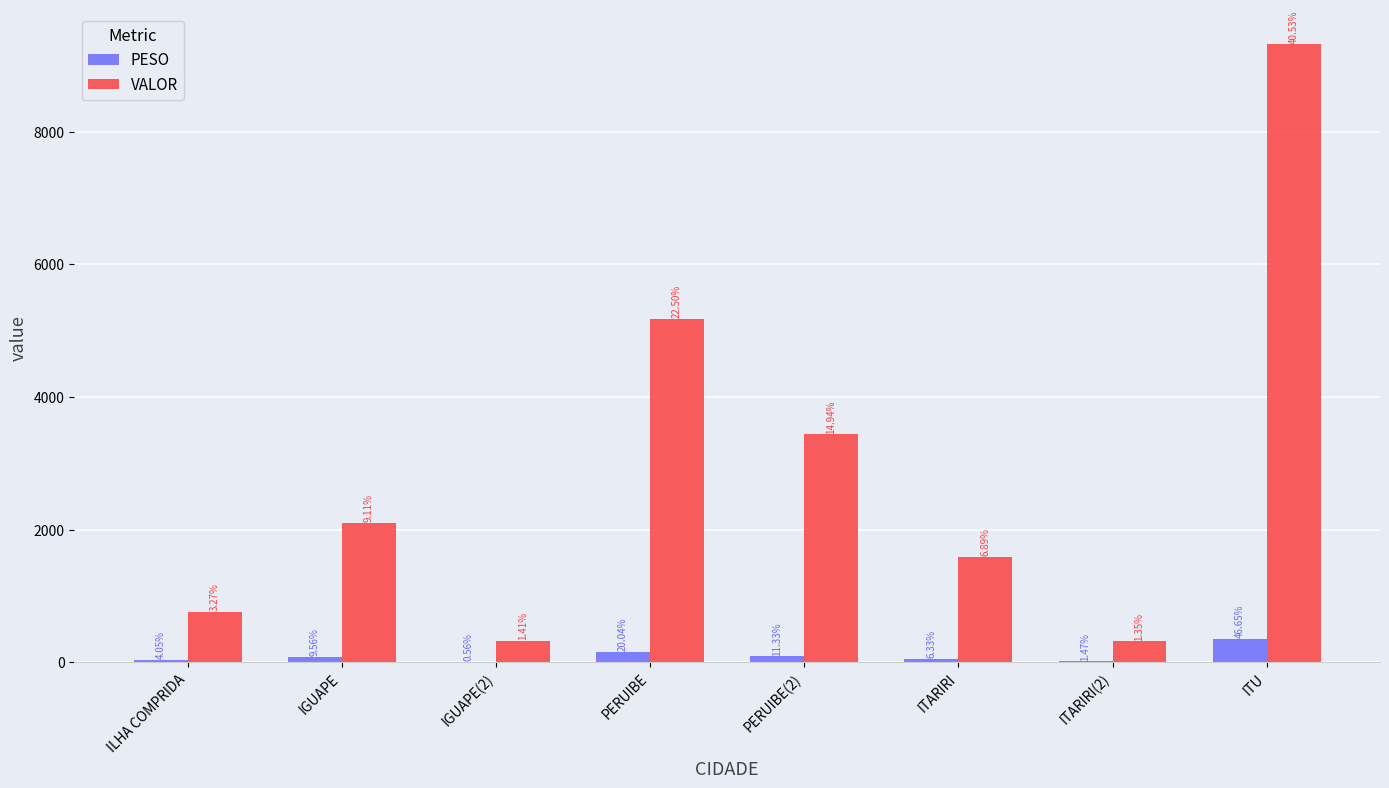

What position from the right is ITARIRI(2)?

2